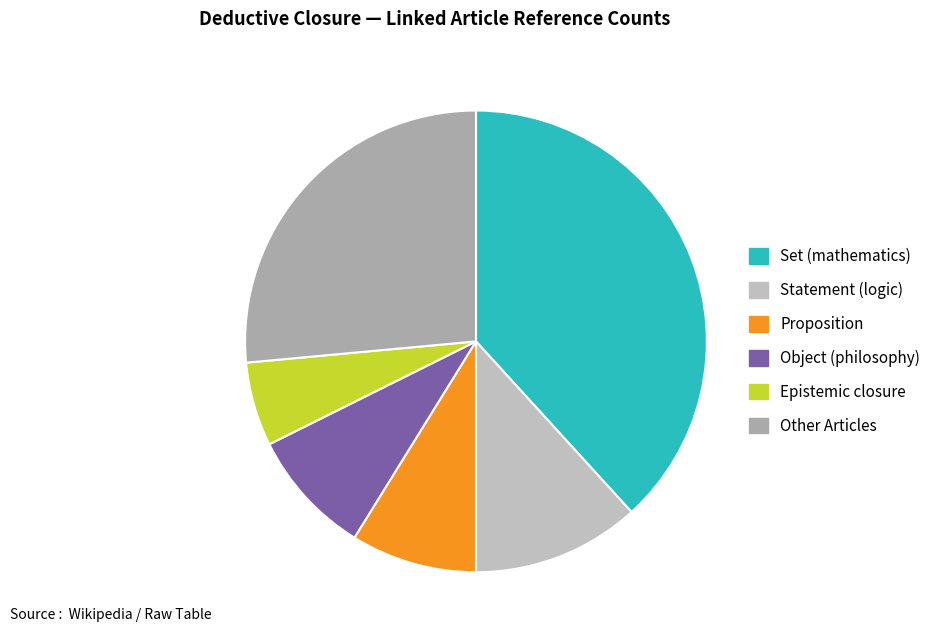

What is the largest slice in the pie chart?

Set (mathematics)